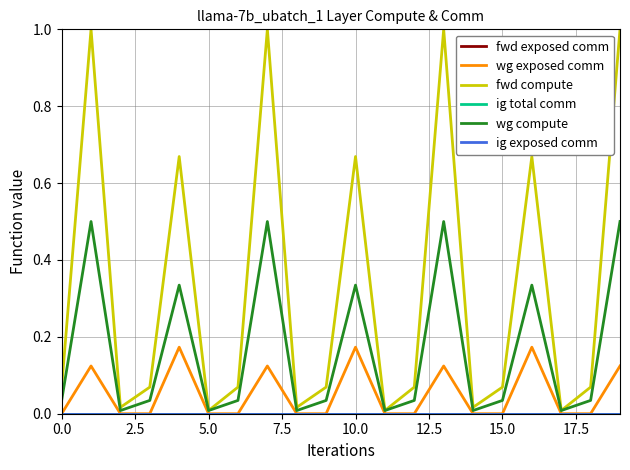

Which series has the largest total across all categories?

fwd compute